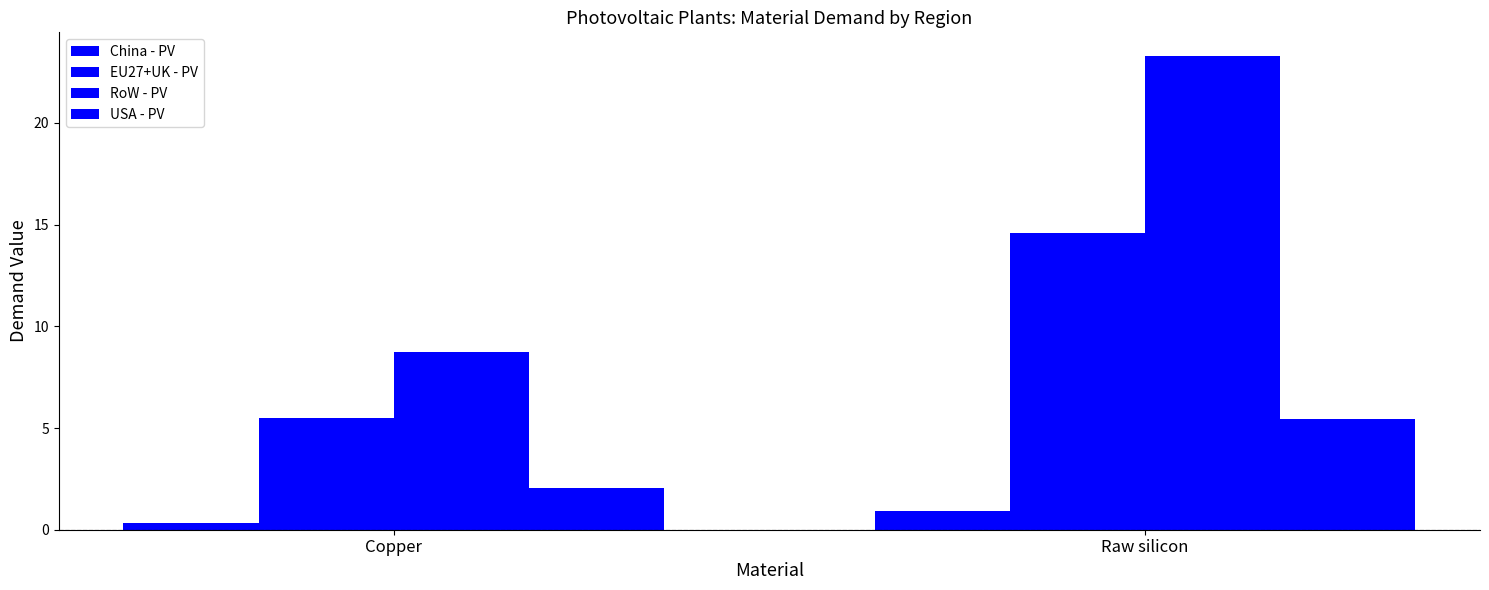

Are the bars horizontal?

No